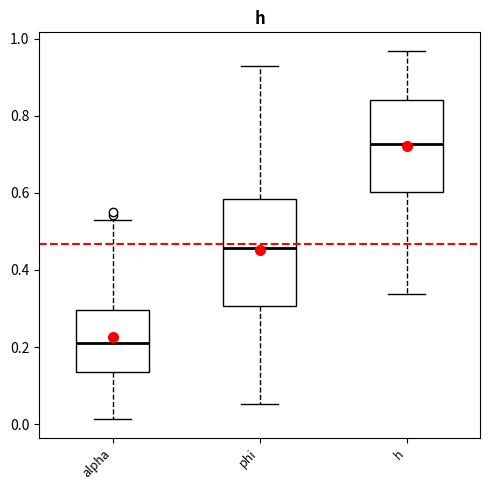

Reading left to right, read every box against the y-axis: the position of its median line, the range the box covers, and the ends of its whiskers. The values are not printed on the chart, so give them approximately, as read against the axis.

alpha: median 0.22, box 0.14 to 0.30, whiskers 0.02 to 0.52
phi: median 0.46, box 0.30 to 0.58, whiskers 0.06 to 0.92
h: median 0.72, box 0.60 to 0.84, whiskers 0.34 to 0.96